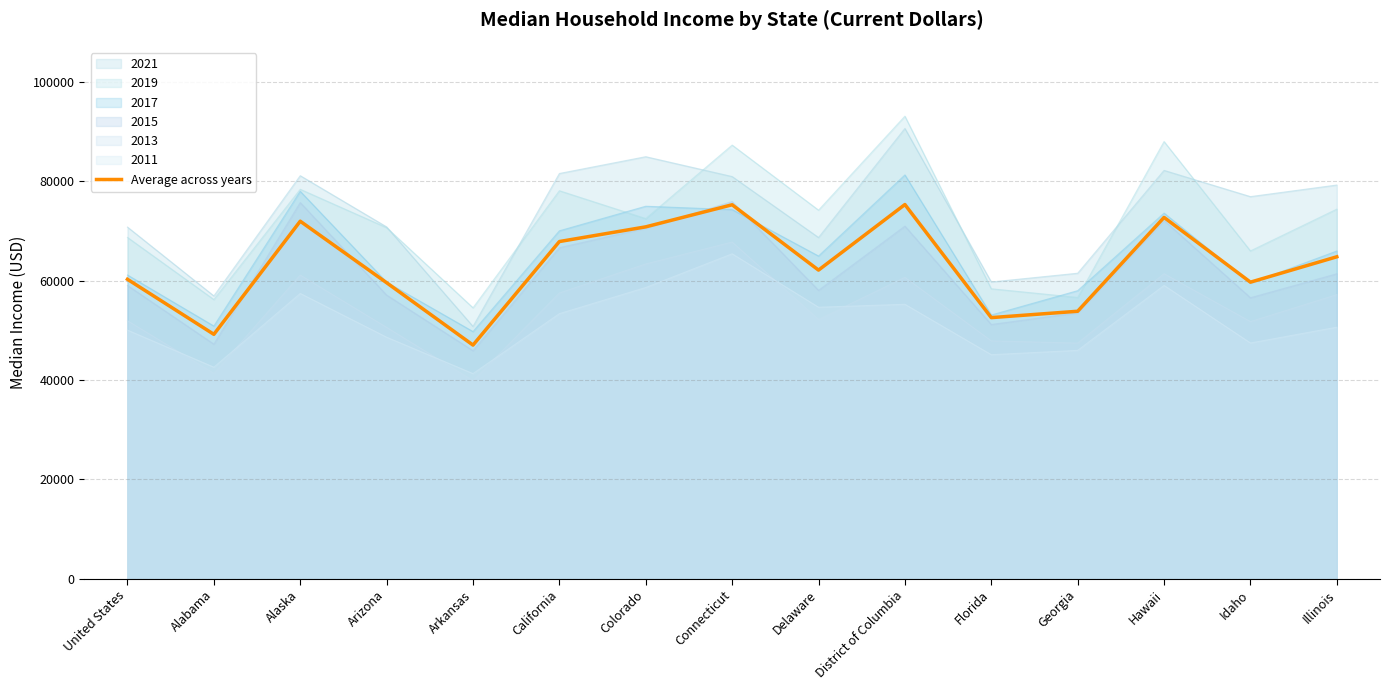

Where is the first local minimum?

Alabama